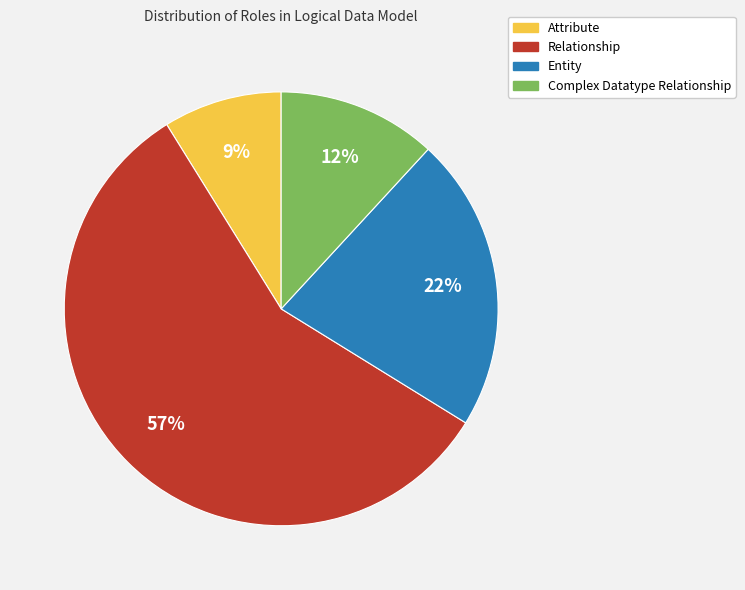

Rank the categories by value from highest to lowest.

Relationship, Entity, Complex Datatype Relationship, Attribute